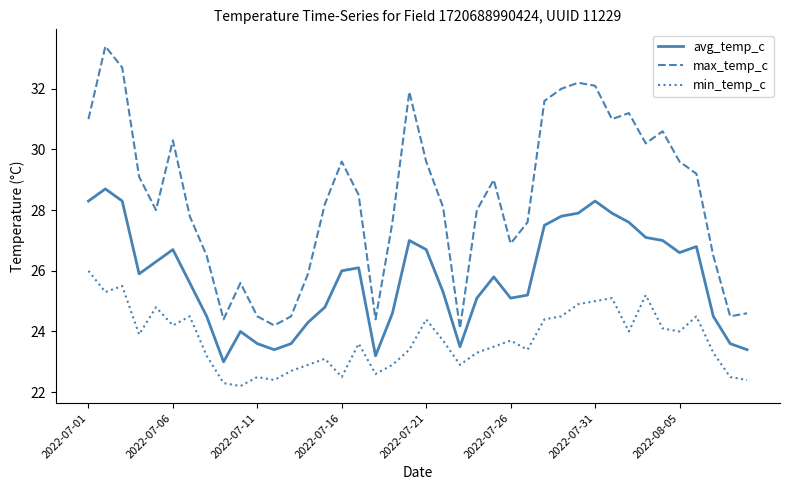

What is the difference between the second highest and second lowest values in the avg_temp_c series?

5.1